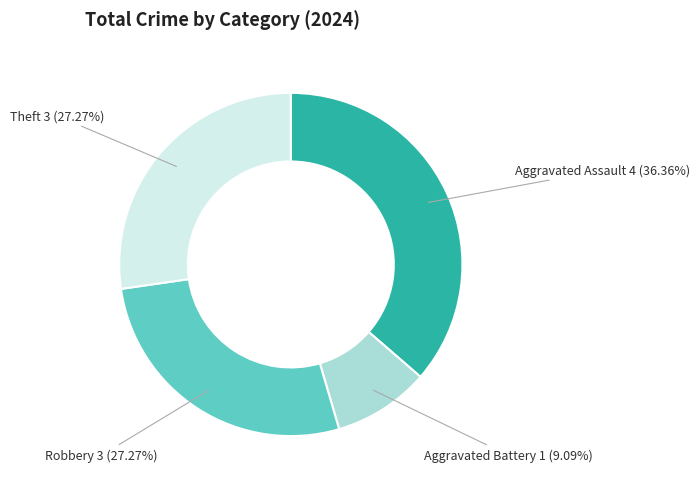

Which slice is the smallest?

Aggravated Battery 1 (9.09%)